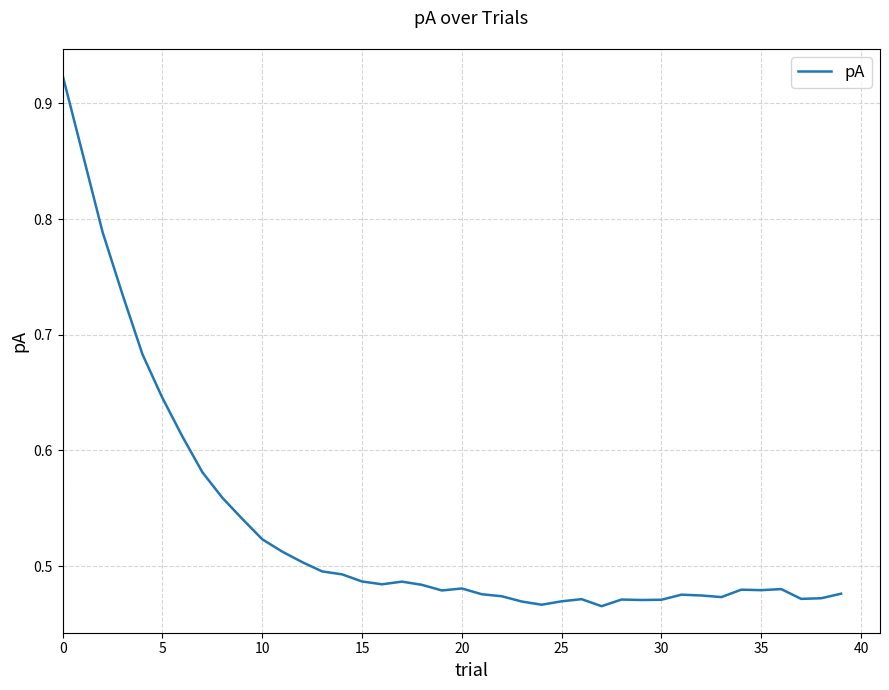

Is it true that the value at 30 is 0.2?

False